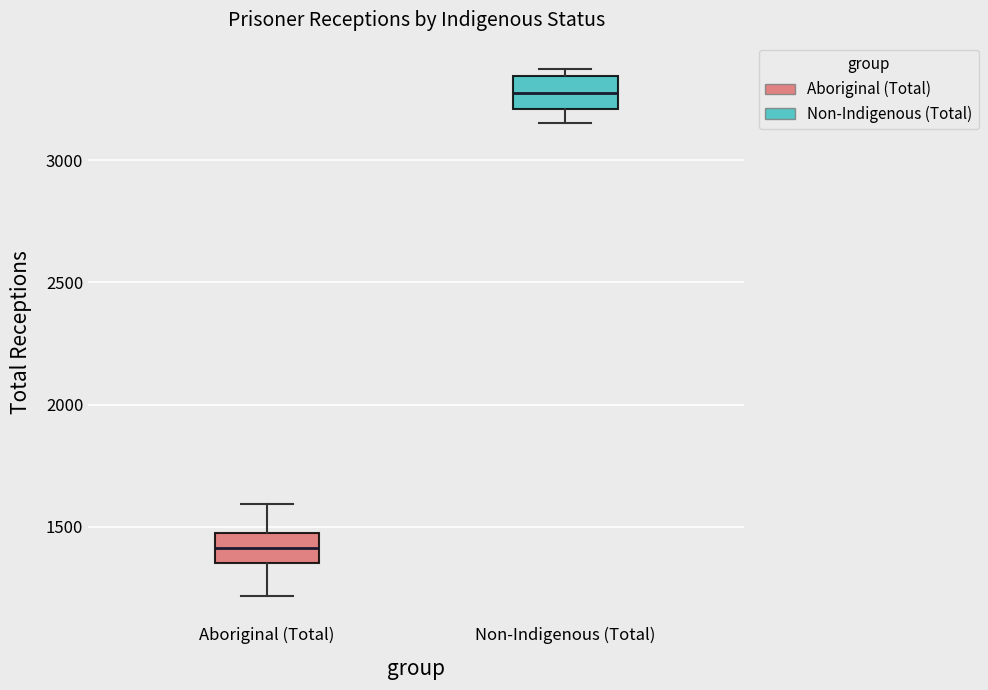

Reading left to right, read every box against the y-axis: the position of its median line, the range the box covers, and the ends of its whiskers. The values are not printed on the chart, so give them approximately, as read against the axis.

Aboriginal (Total): median 1400, box 1350 to 1500, whiskers 1200 to 1600
Non-Indigenous (Total): median 3250, box 3200 to 3350, whiskers 3150 to 3350 (just above the box's upper edge)